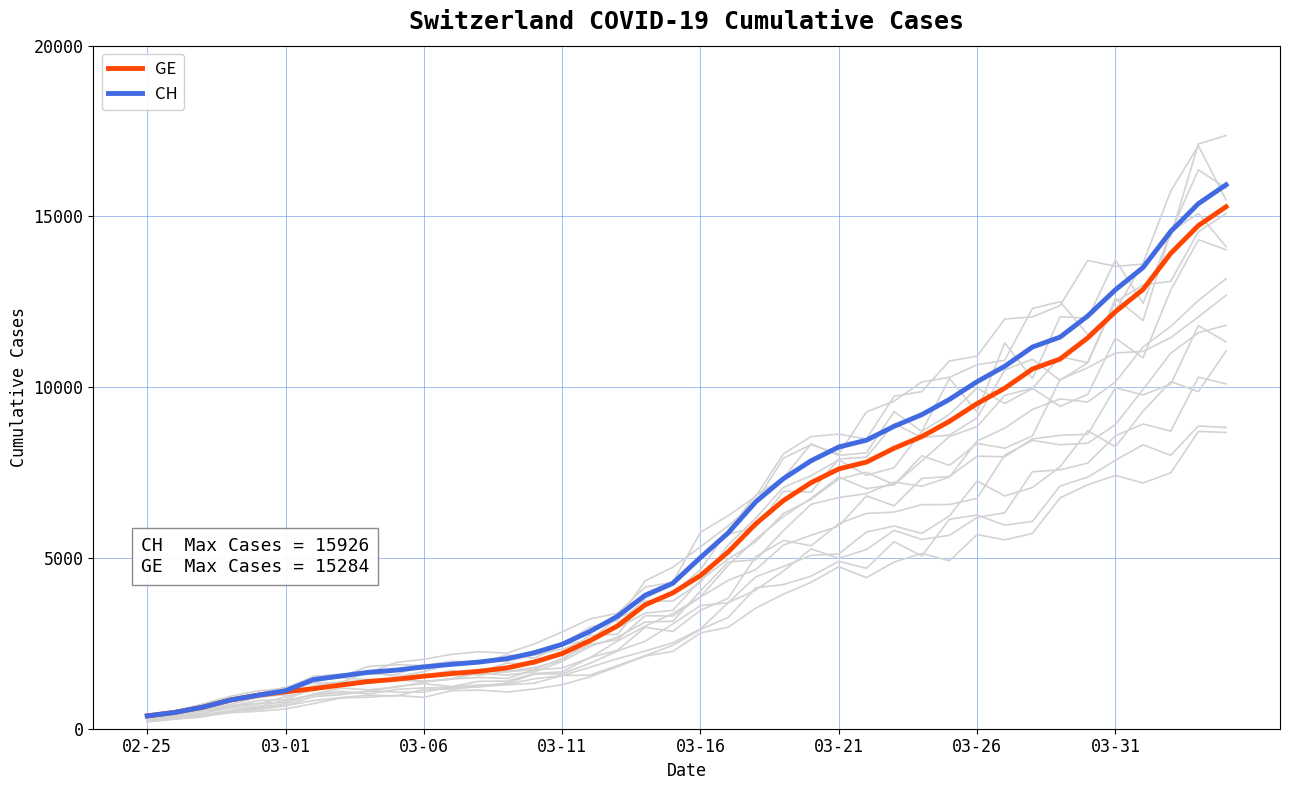

Read the GE value at 03-26, to the nearest 10.

9520